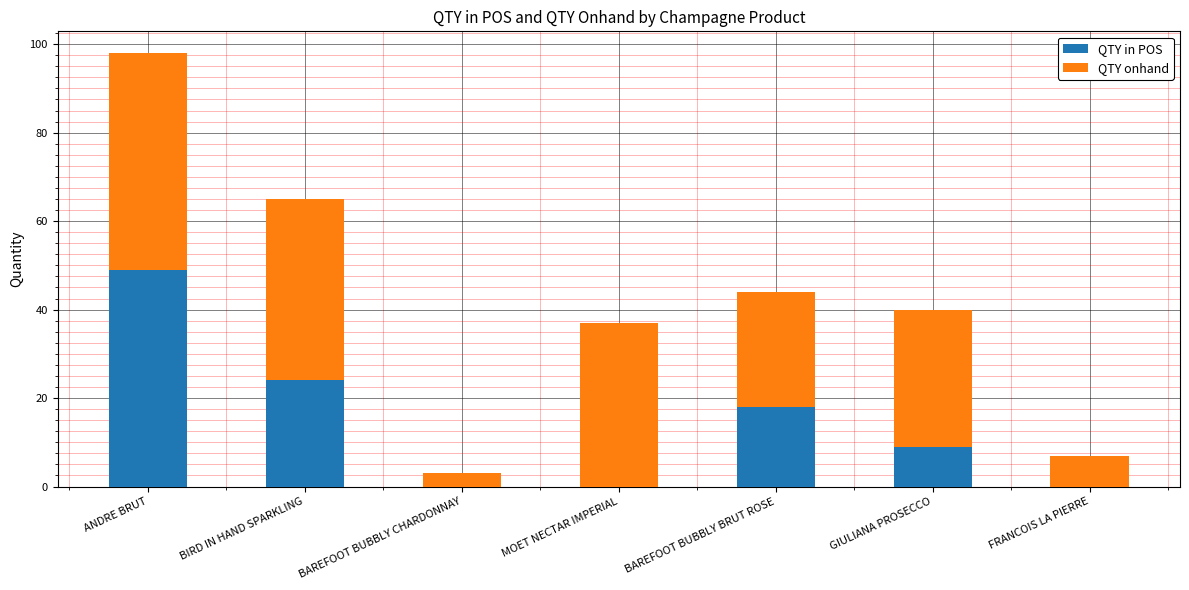

Reading left to right, transcribe the values for QTY in POS.

ANDRE BRUT=49	BIRD IN HAND SPARKLING=24	BAREFOOT BUBBLY CHARDONNAY=0	MOET NECTAR IMPERIAL=0	BAREFOOT BUBBLY BRUT ROSE=18	GIULIANA PROSECCO=9	FRANCOIS LA PIERRE=0